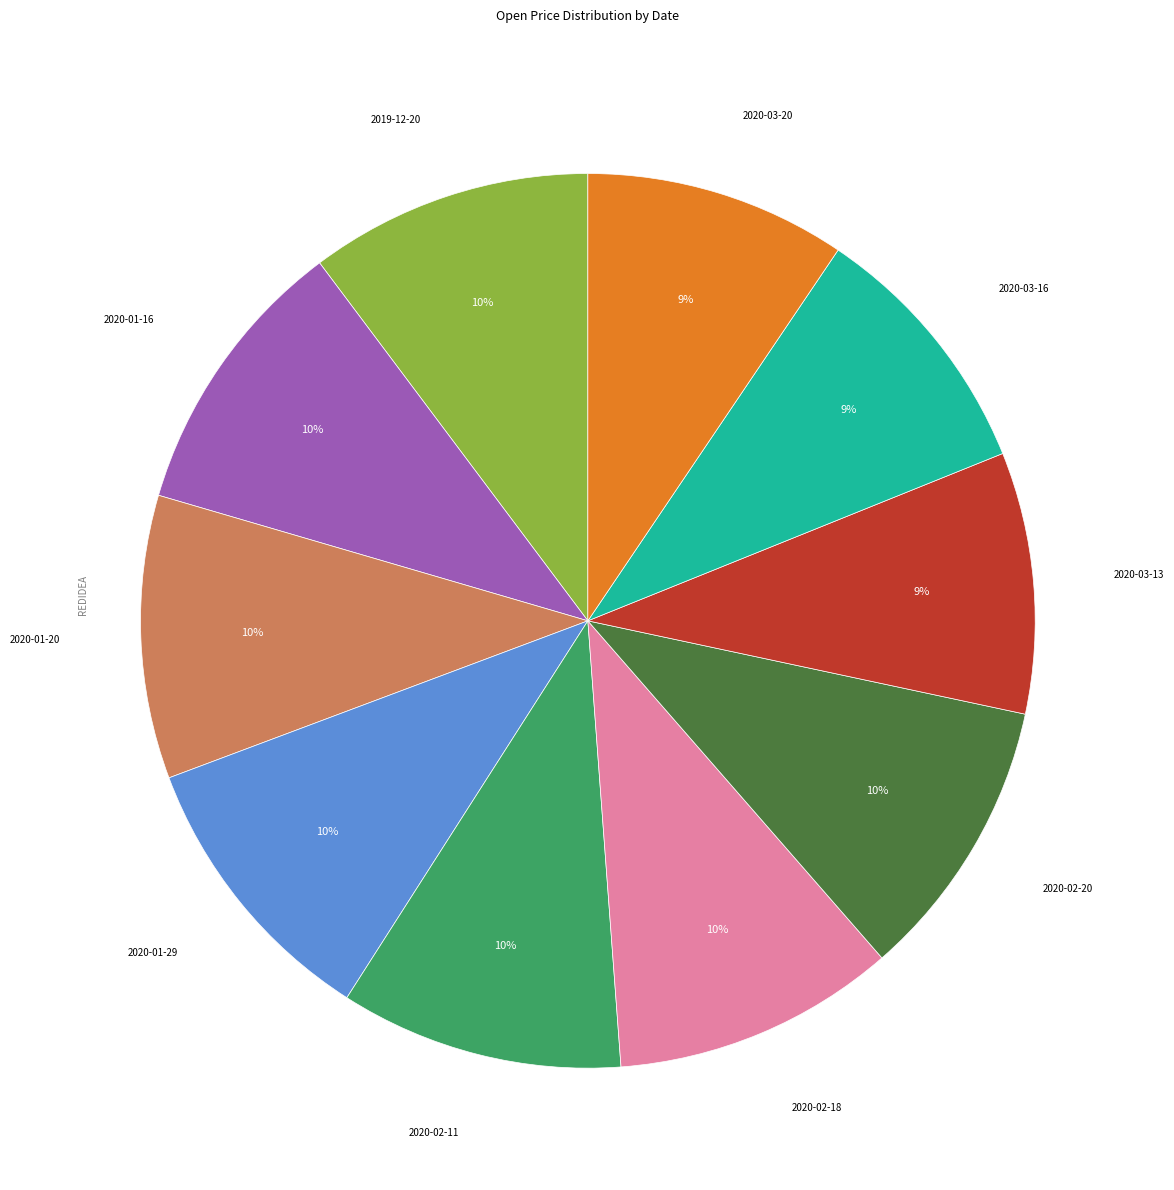

Is there any slice that represents more than half of the pie?

No